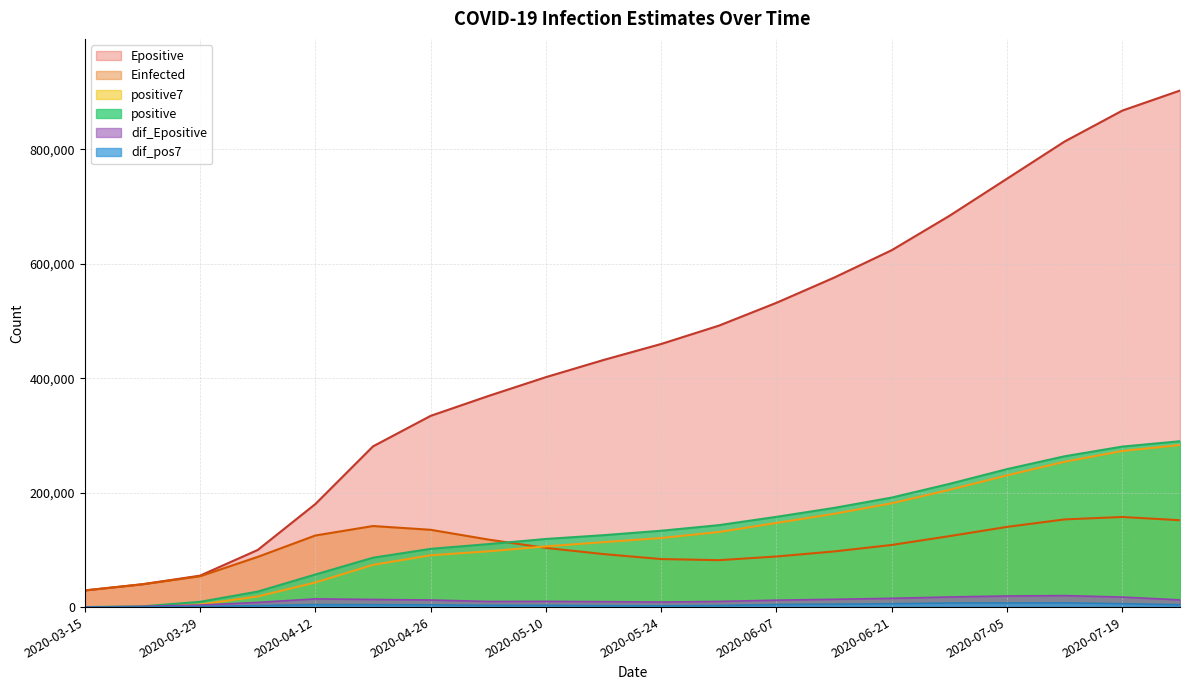

True or false: Epositive and dif_pos7 intersect in this chart.

False